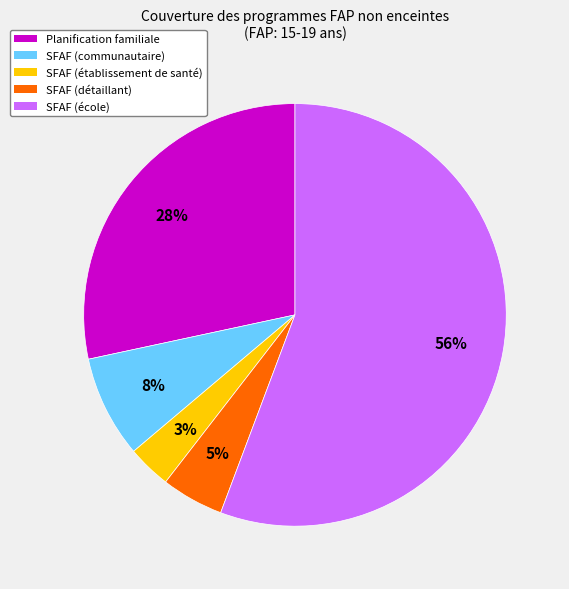

Between Planification familiale and SFAF (établissement de santé), which is larger?

Planification familiale